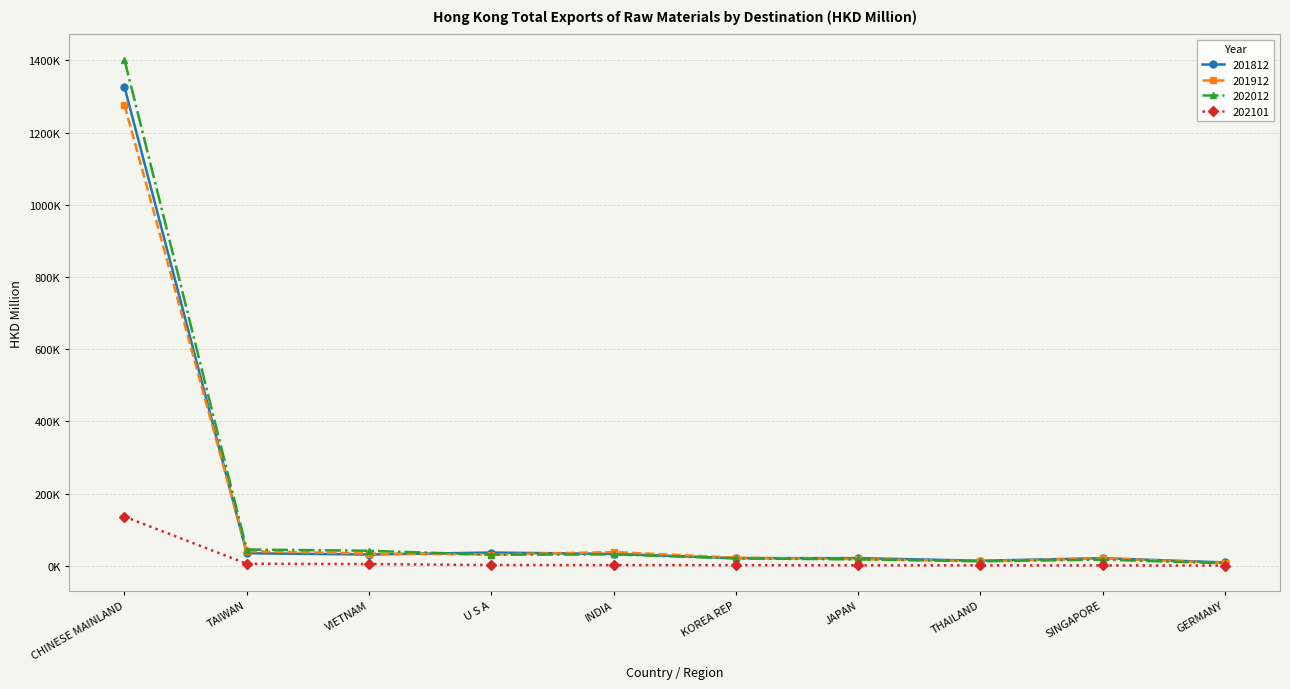

Is it true that 202012 equals 1401959.7 at CHINESE MAINLAND?

True